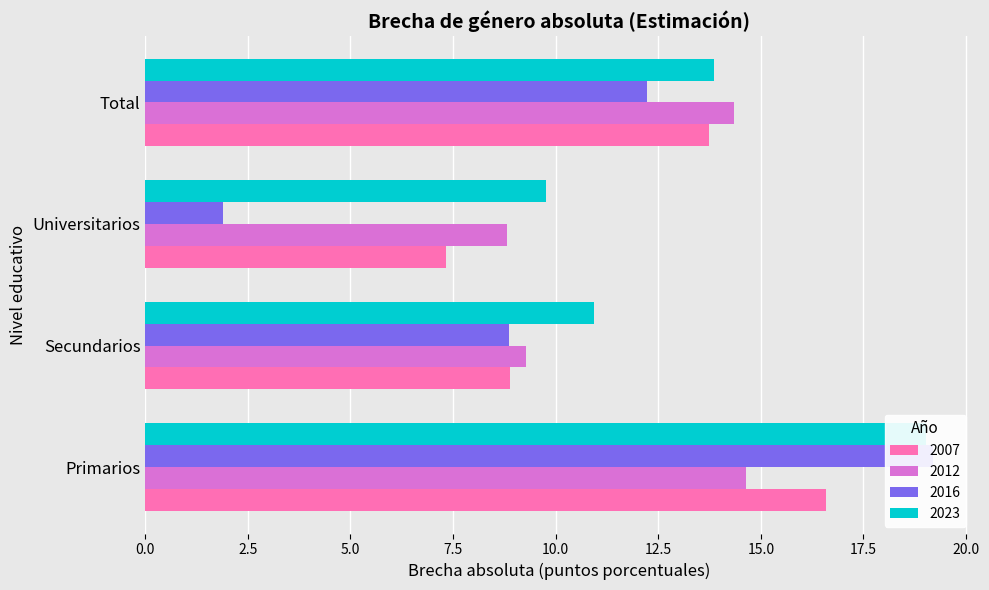

What is the label of the 1st bar from the right?

Total